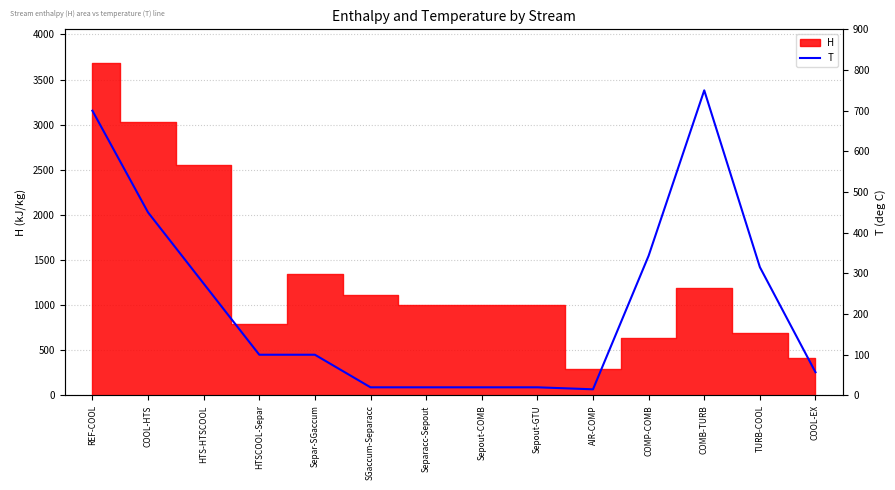

What is the label of the 10th point from the left?

AIR-COMP